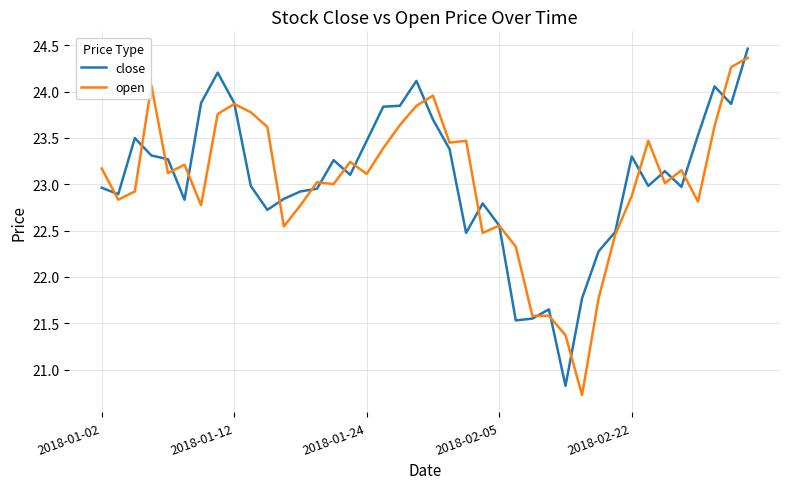

What is the sum of all open values?

921.0